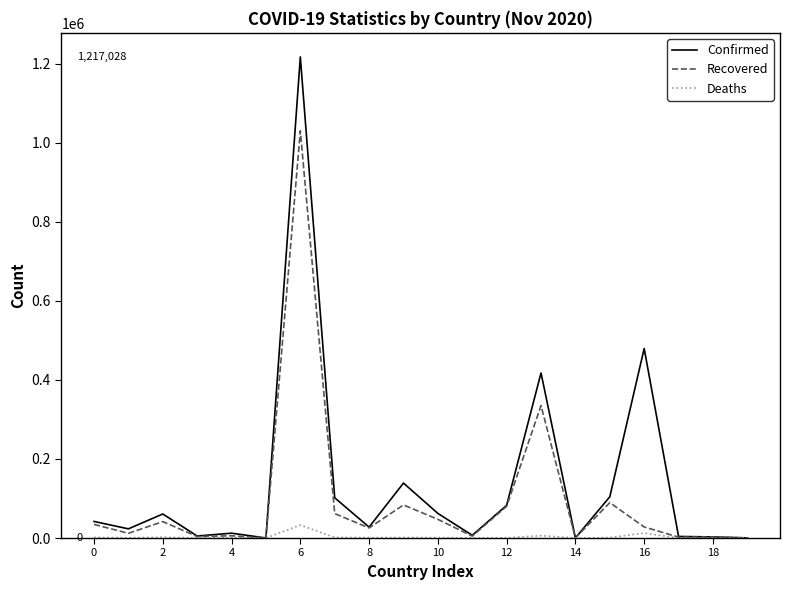

Does the chart display data point markers on the line(s)?

No